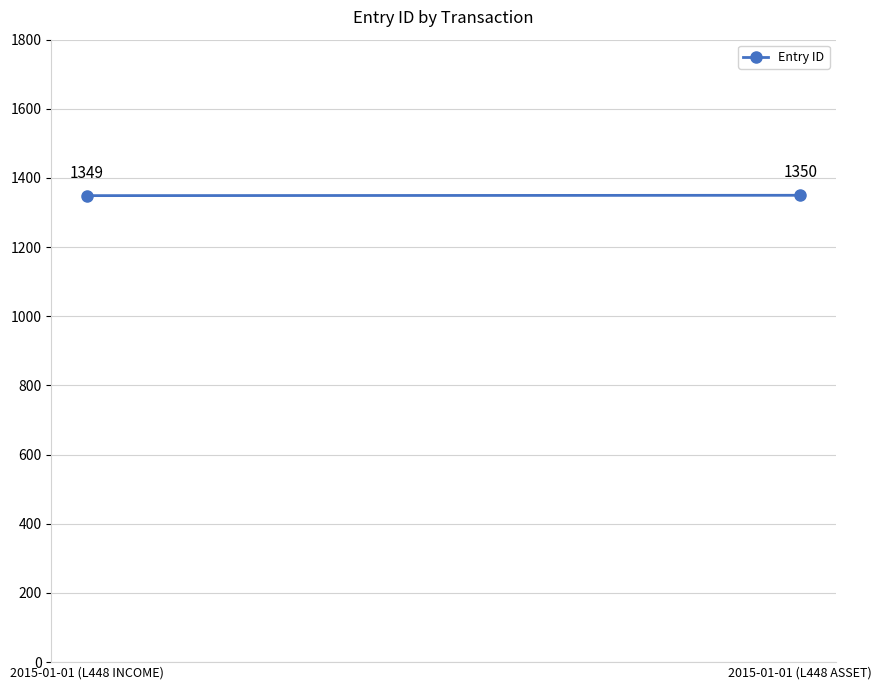

Rank the categories by value from highest to lowest.

2015-01-01 (L448 ASSET), 2015-01-01 (L448 INCOME)